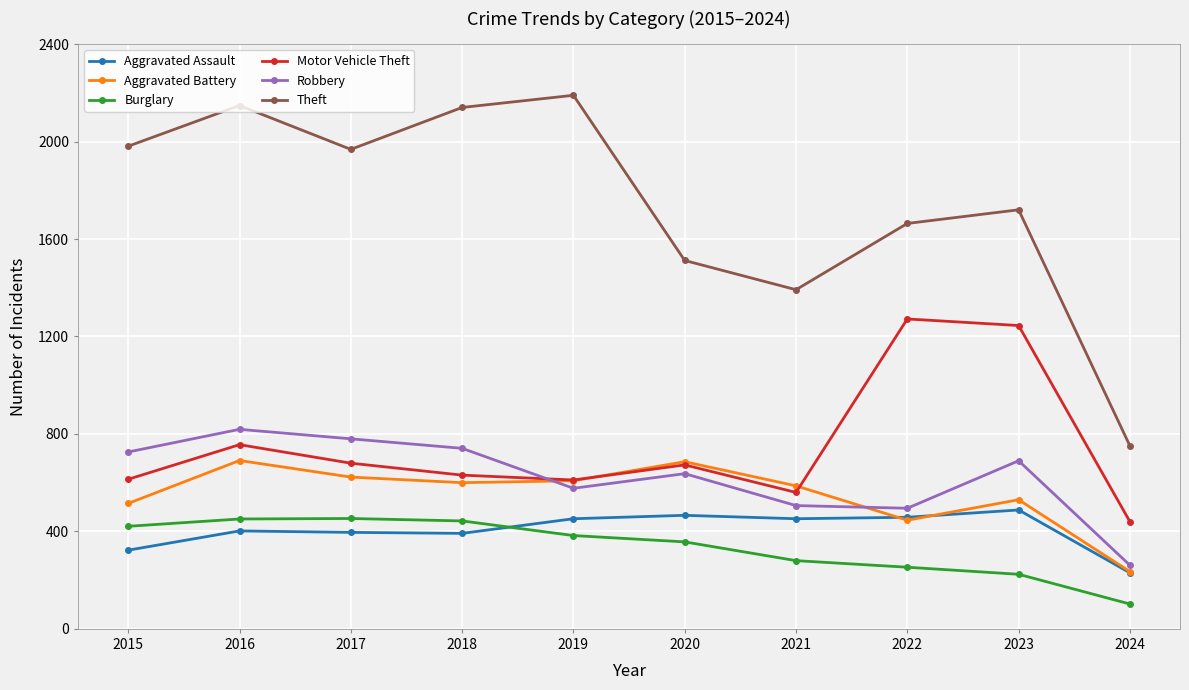

Between 2018 and 2019, which series saw the biggest shift?

Robbery